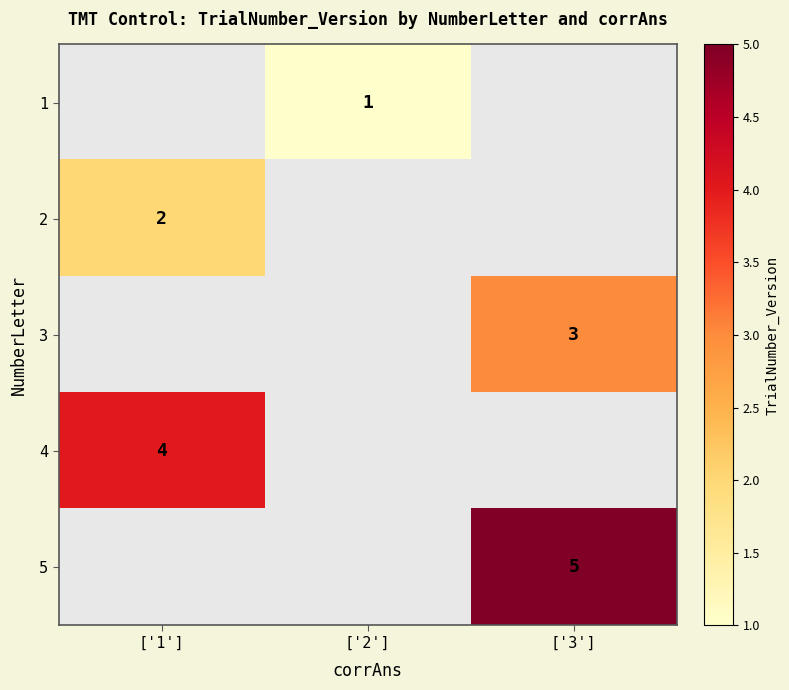

Which label corresponds to the largest value in the chart?

['3']